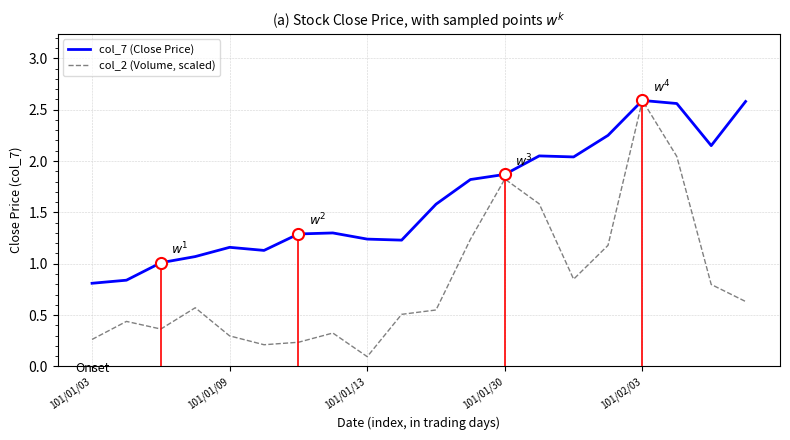

True or false: col_2 (Volume, scaled) and col_7 (Close Price) cross at least once.

False